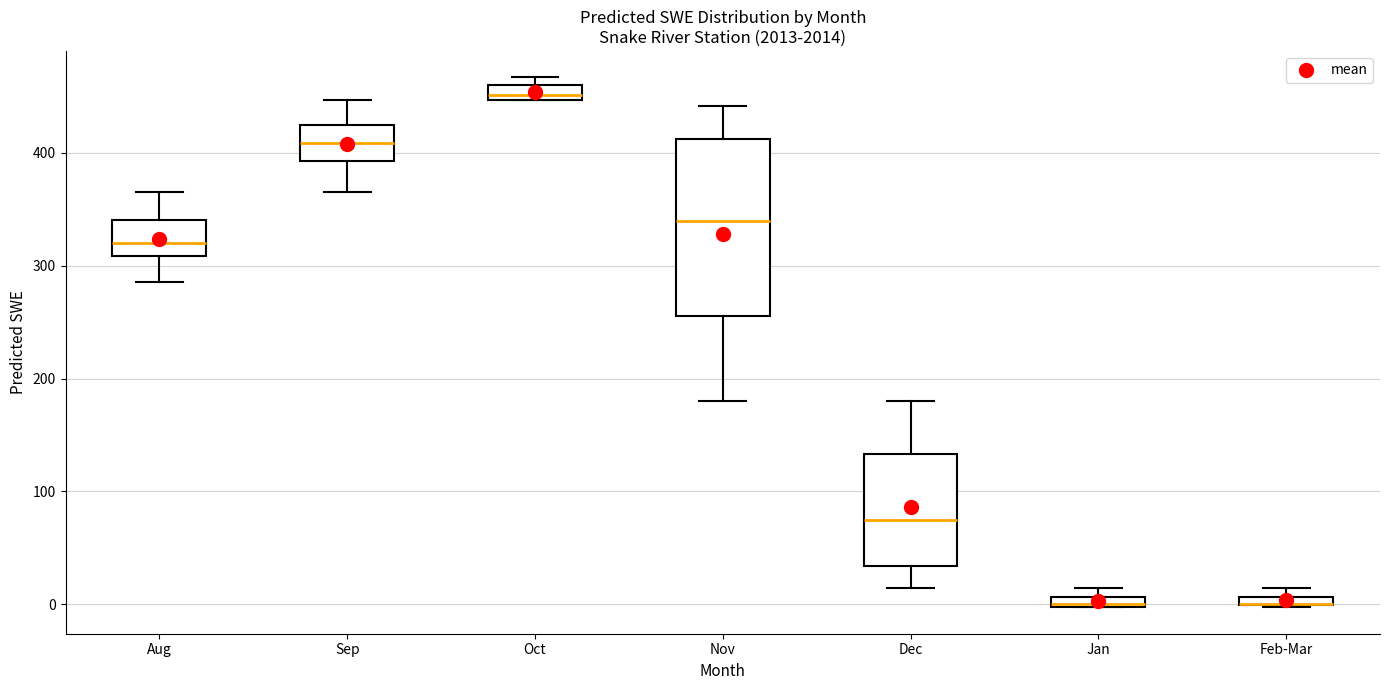

Where does the lower whisker of the box for Aug end on the y-axis? The values are not printed on the chart, so give them approximately, as read against the axis.

290